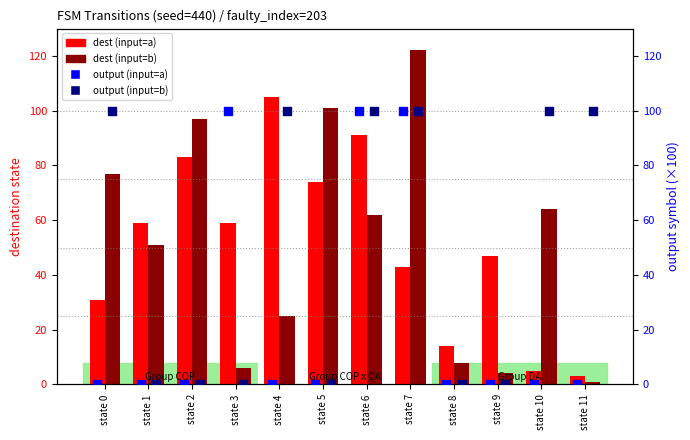

Which series reaches the maximum Y coordinate?

dest (input=b)